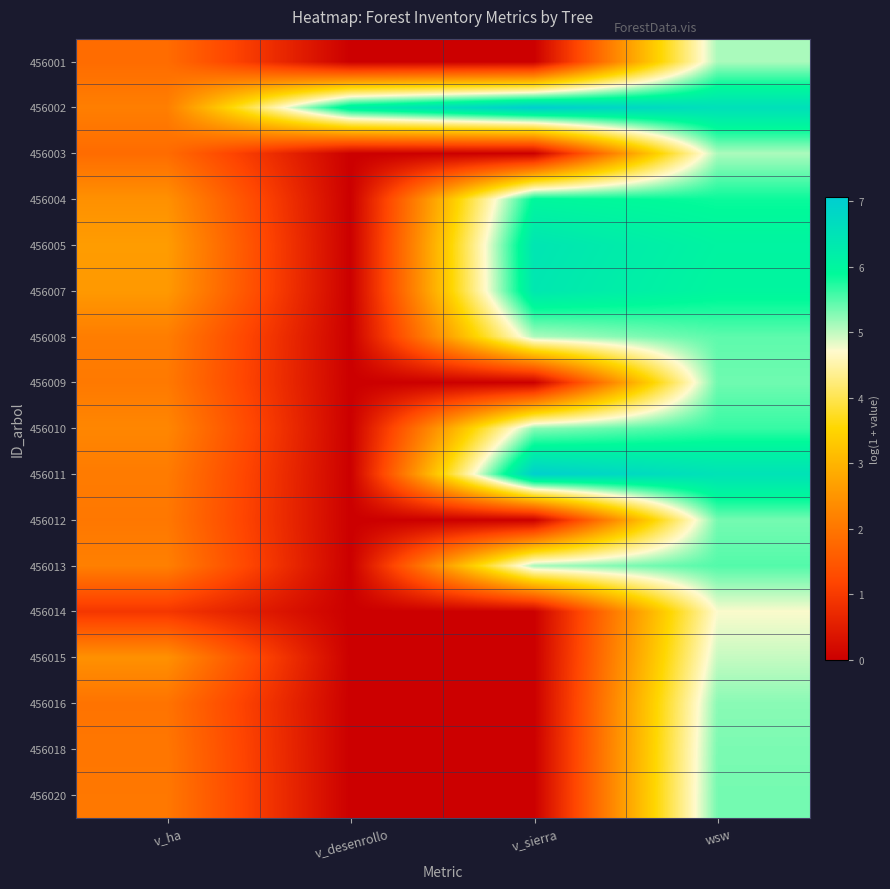

At which category is the sum across all series the highest?

wsw